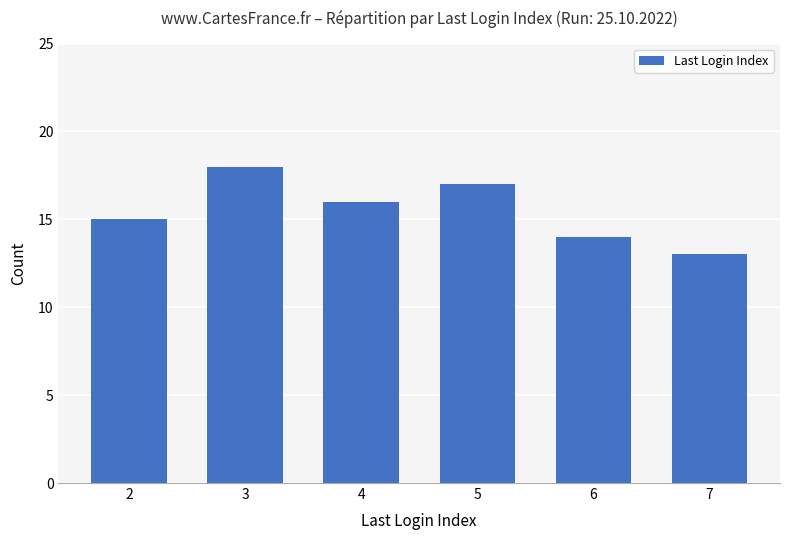

Between 4 and 2, which is larger?

4